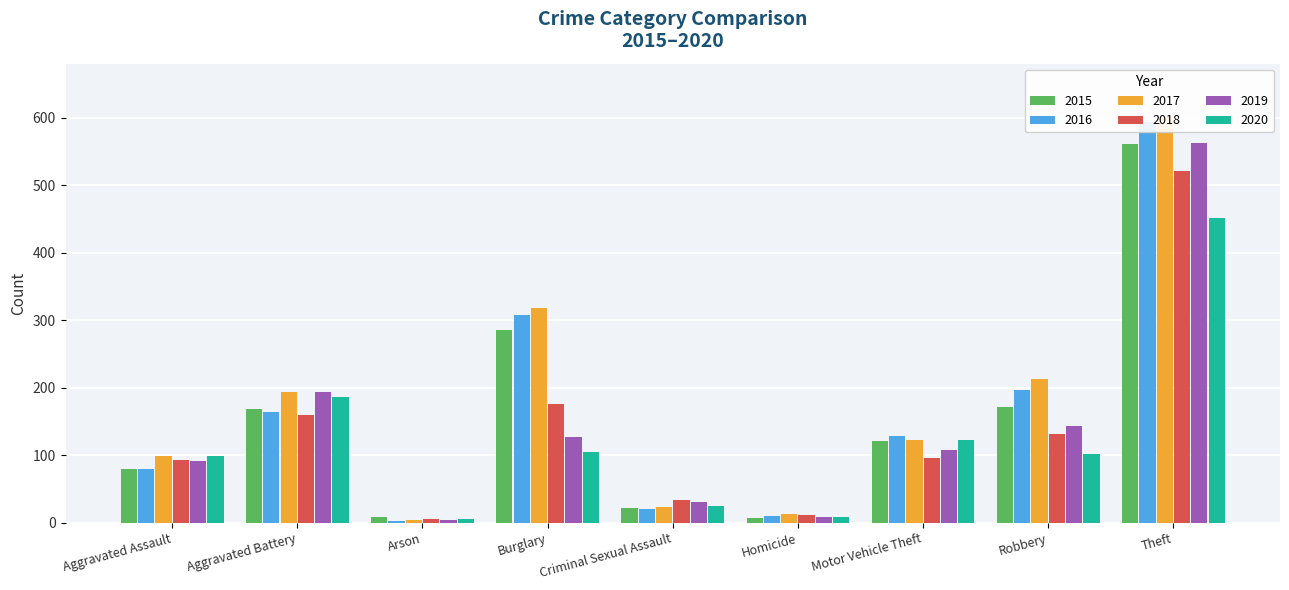

At which label does 2017 first exceed 122?

Aggravated Battery